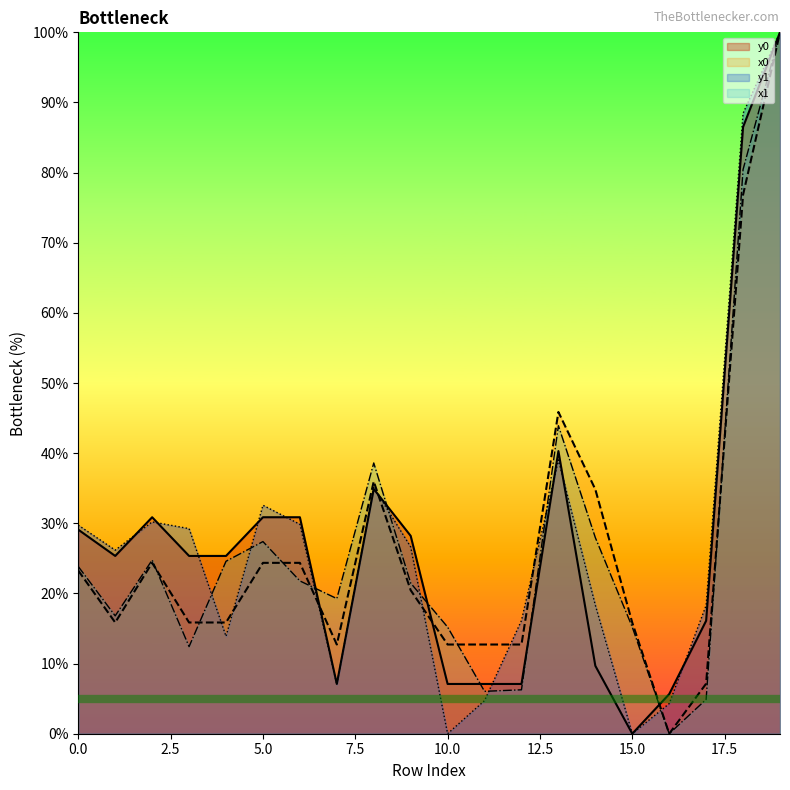

Which series has the widest spread of values?

x0